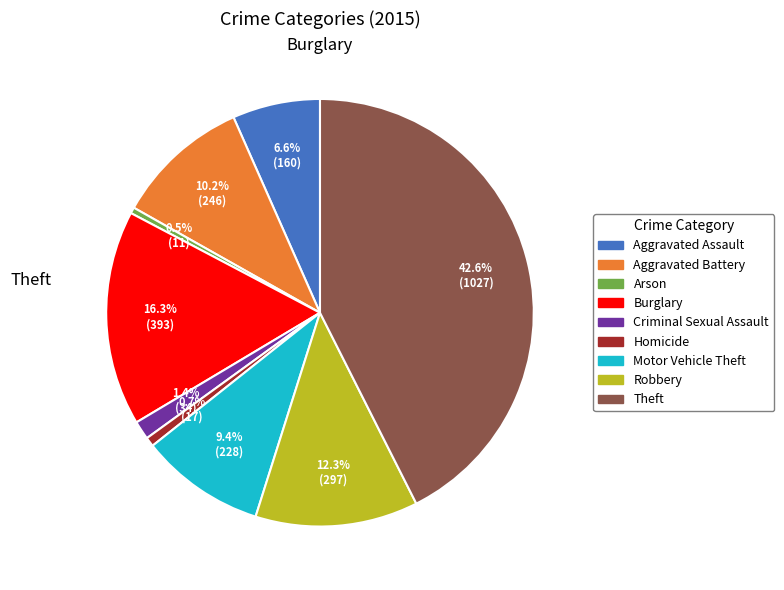

True or false: Aggravated Assault accounts for 15% of the total.

False